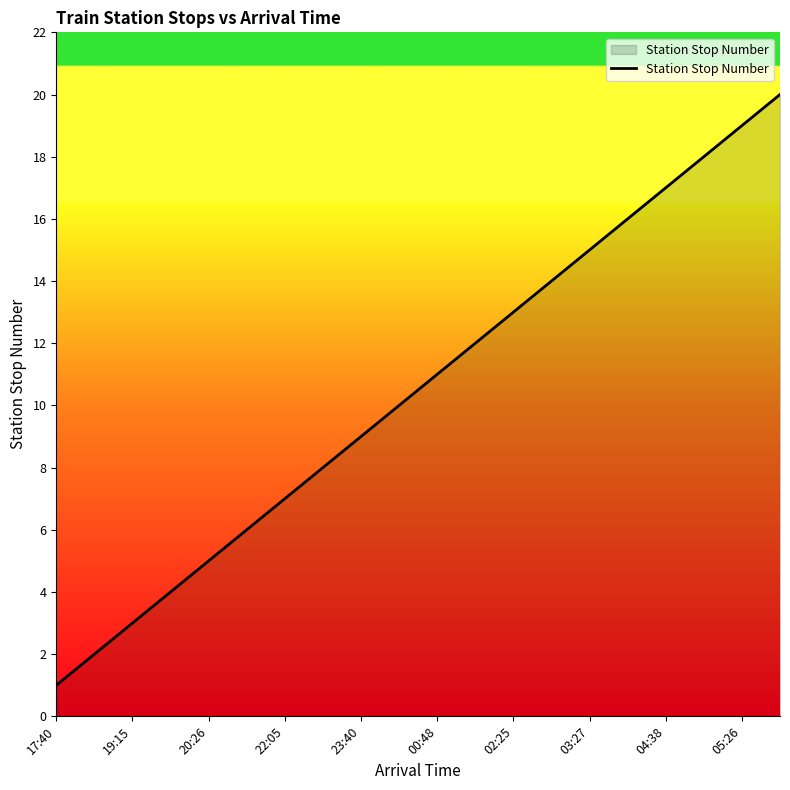

What is the greatest value displayed?

20